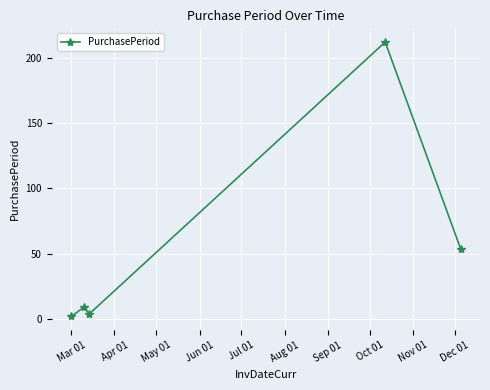

What is the maximum value shown in the chart?

212